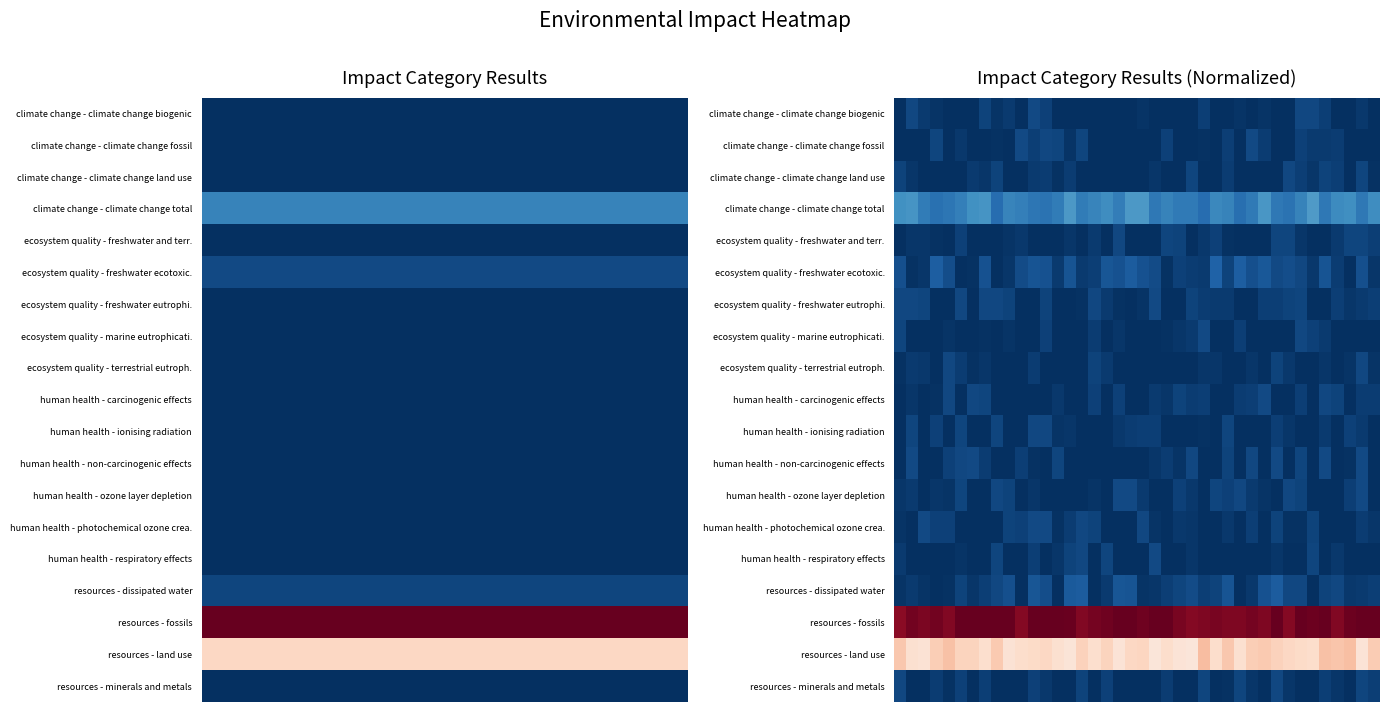

What is the maximum value shown in the chart?

1.0